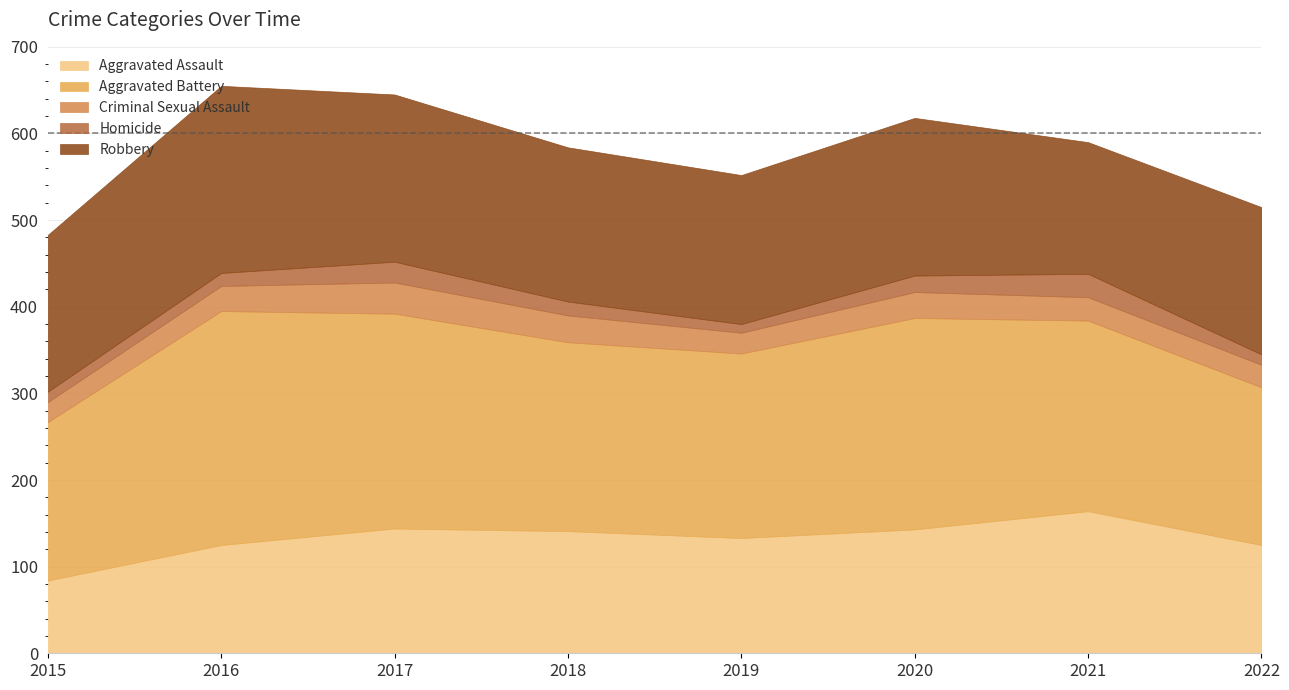

What is the average value of the Criminal Sexual Assault series?

28